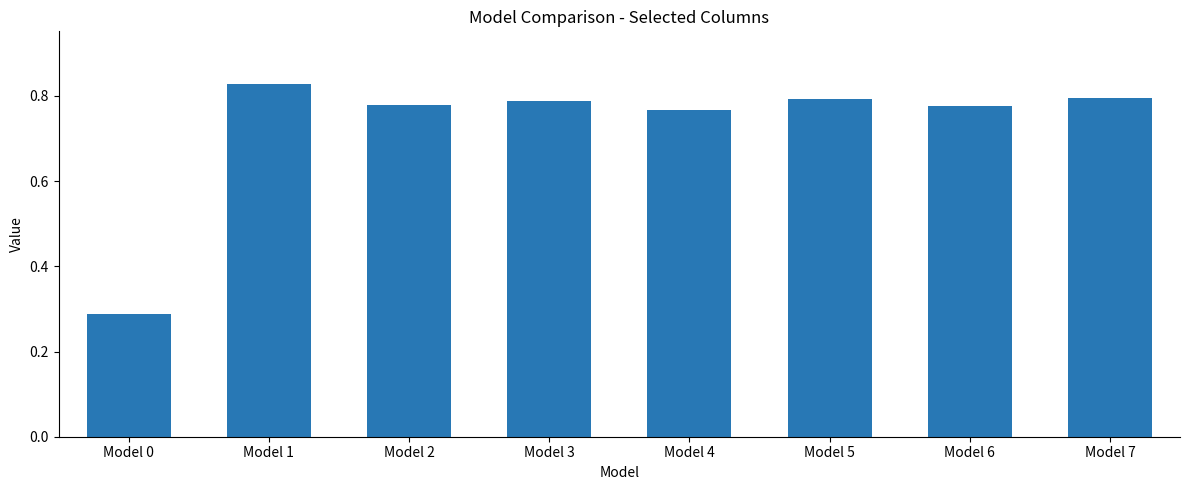

The chart shows a value of 0.5 at Model 1. True or false?

False